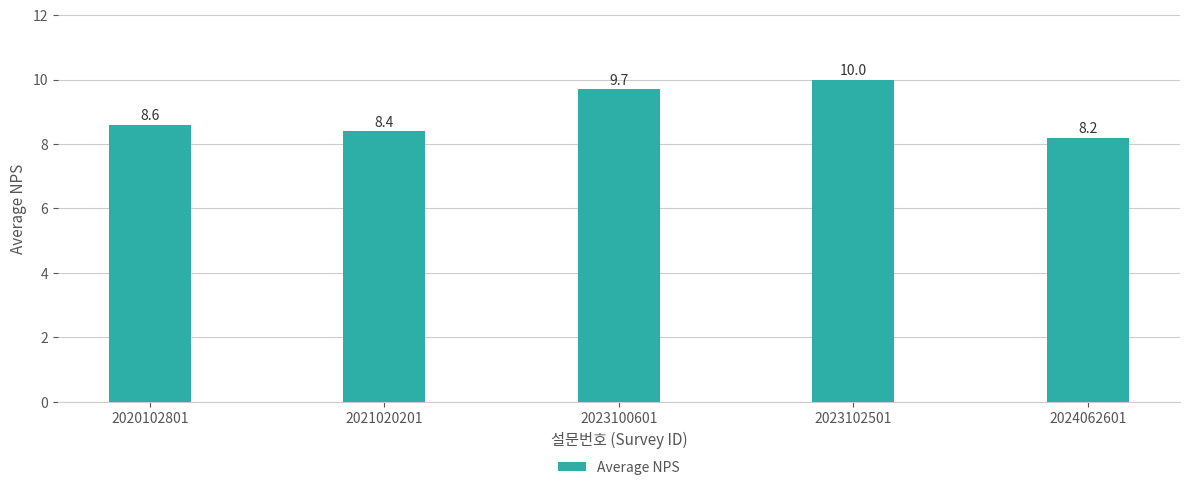

What is the change in value from 2021020201 to 2023100601?

+1.3